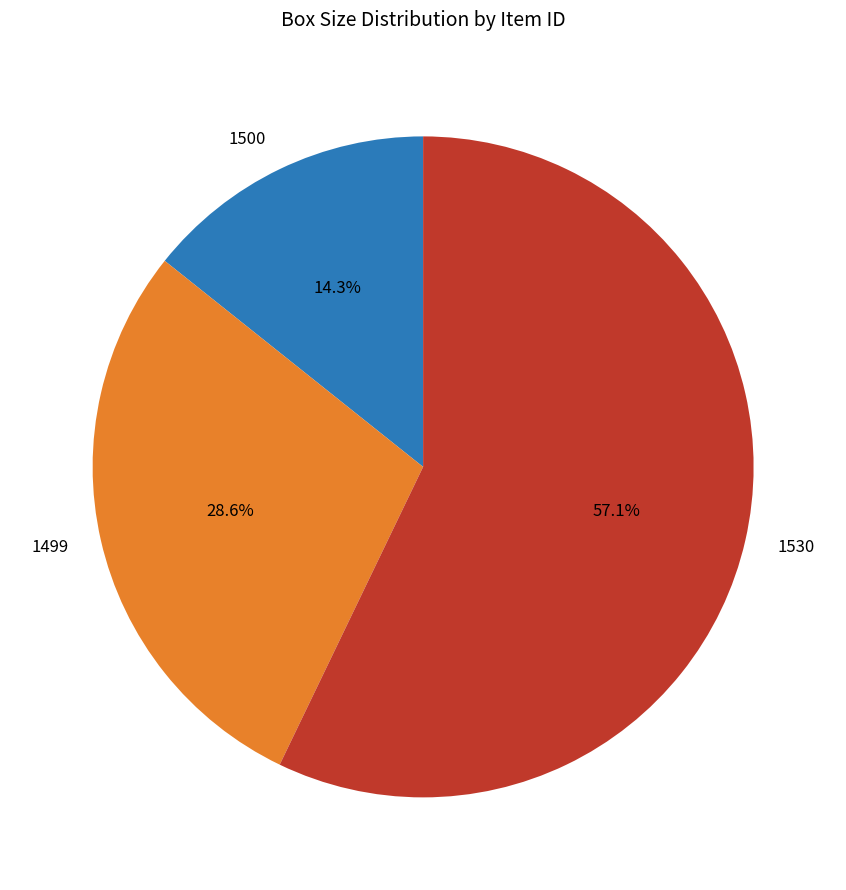

The 1500 slice represents 14% of the pie. True or false?

True